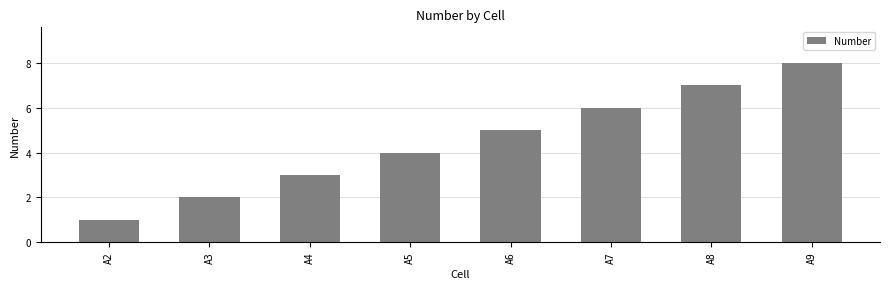

Rank the categories by value from highest to lowest.

A9, A8, A7, A6, A5, A4, A3, A2